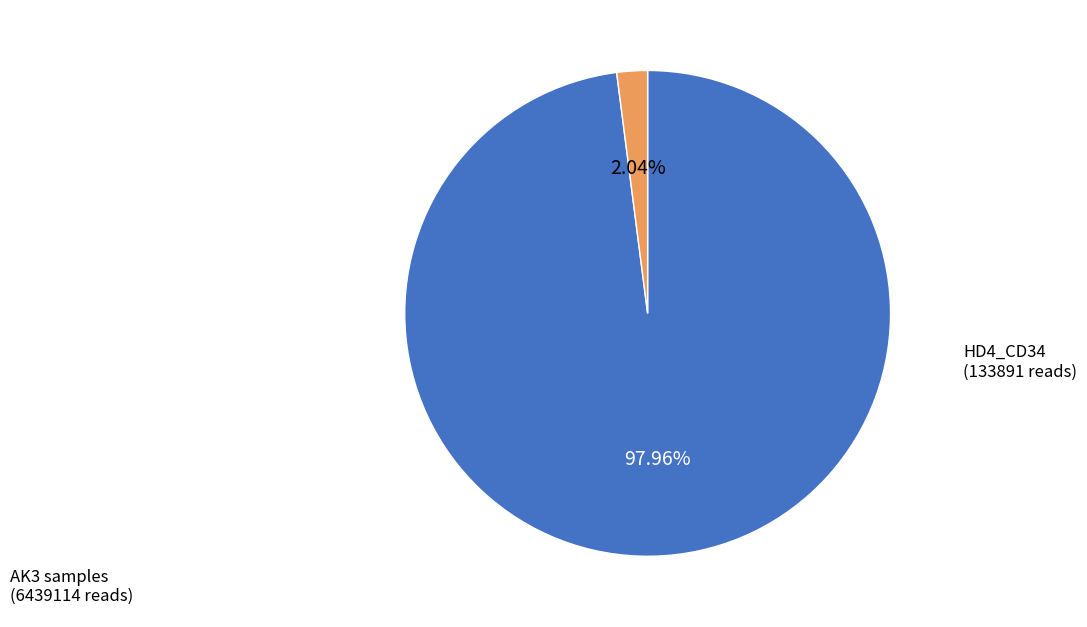

Is there a majority slice in this chart?

Yes